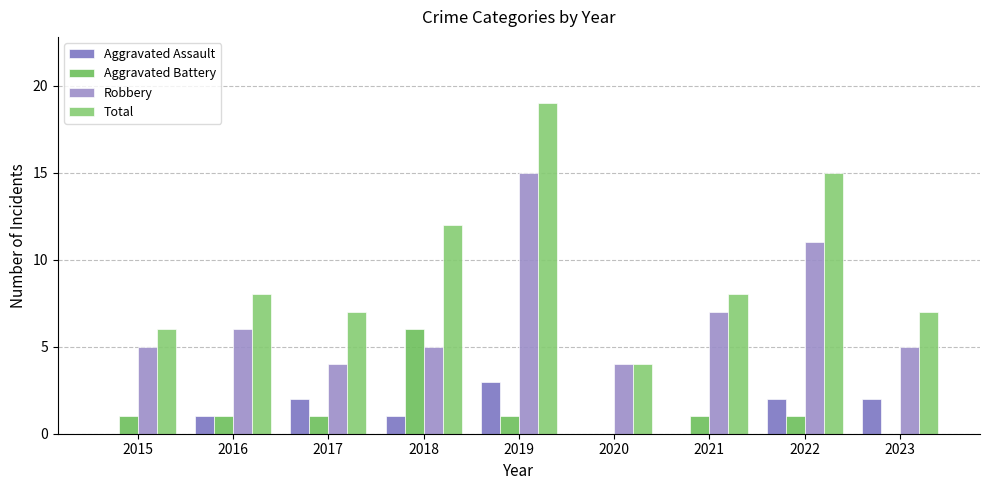

What is the highest value of the Total series?

19